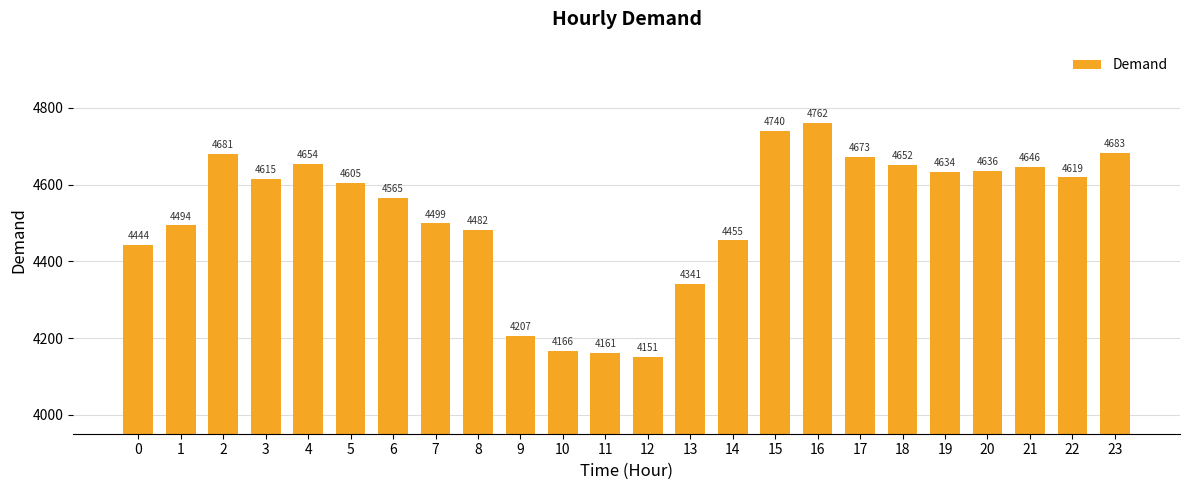

What is the value of the 12th bar from the left?

4161